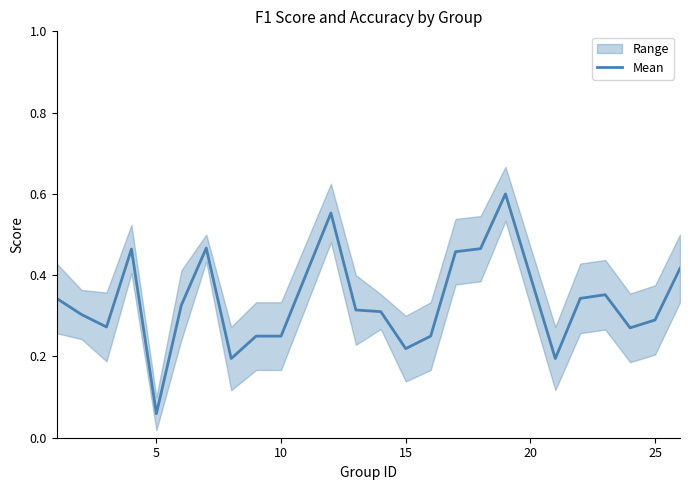

How many values are between 0 and 1?

24